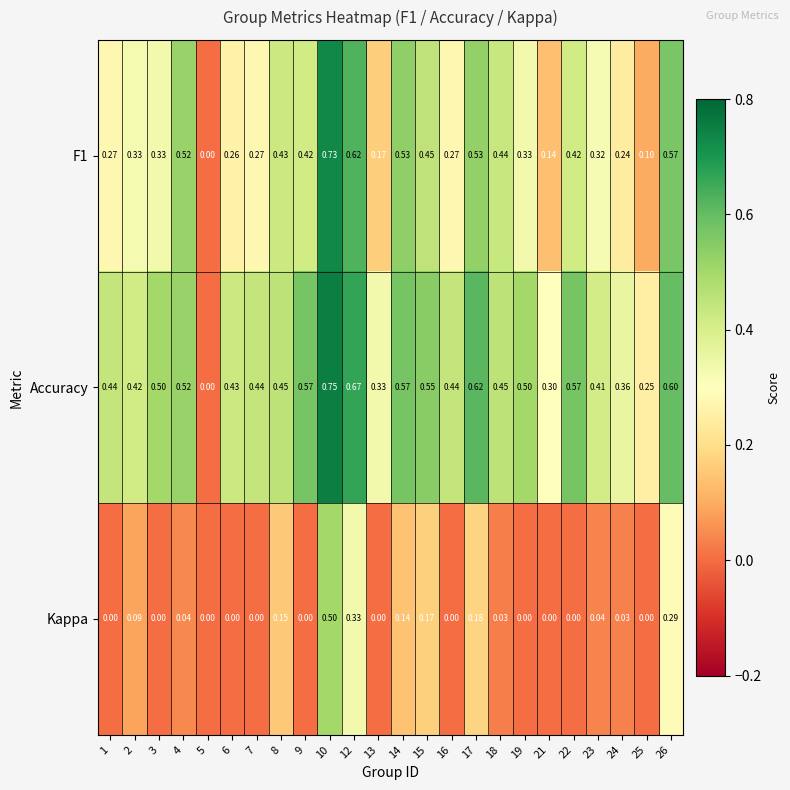

Which series has the largest range (max minus min)?

Accuracy